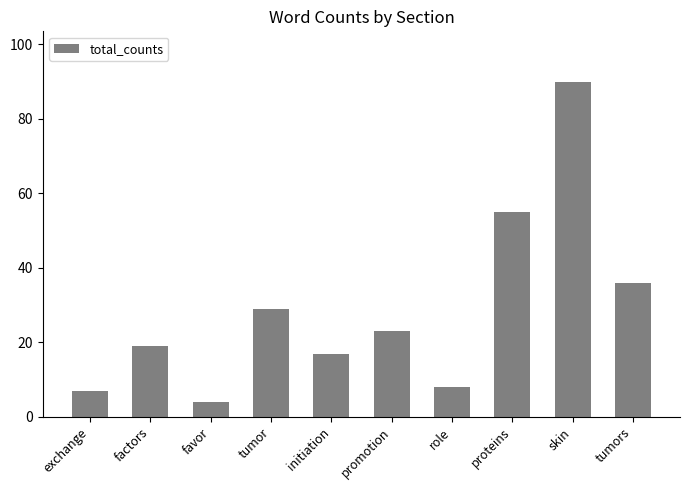

At which category does the chart reach its peak across all series?

skin